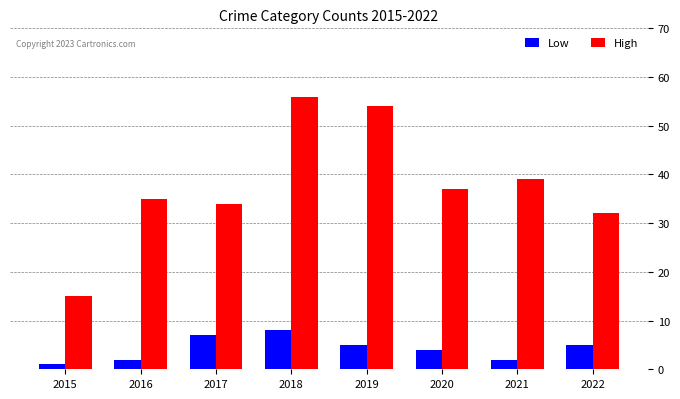

Reading left to right, extract all data points from this chart.

Low: 1	2	7	8	5	4	2	5
High: 15	35	34	56	54	37	39	32